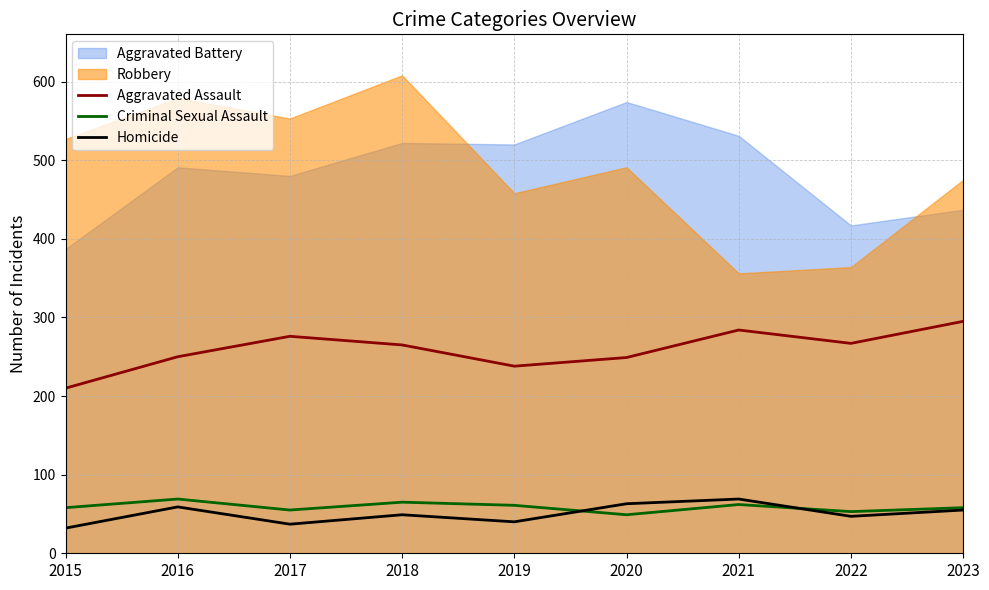

True or false: Aggravated Assault and Criminal Sexual Assault intersect in this chart.

False